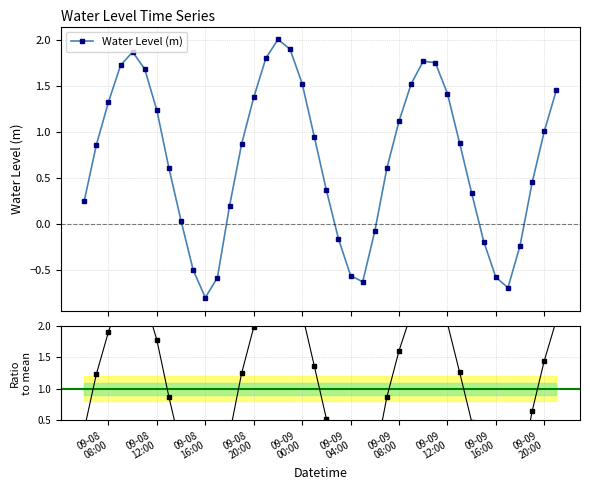

What is the difference between the maximum and second lowest values in the Water Level (m) series?

2.7